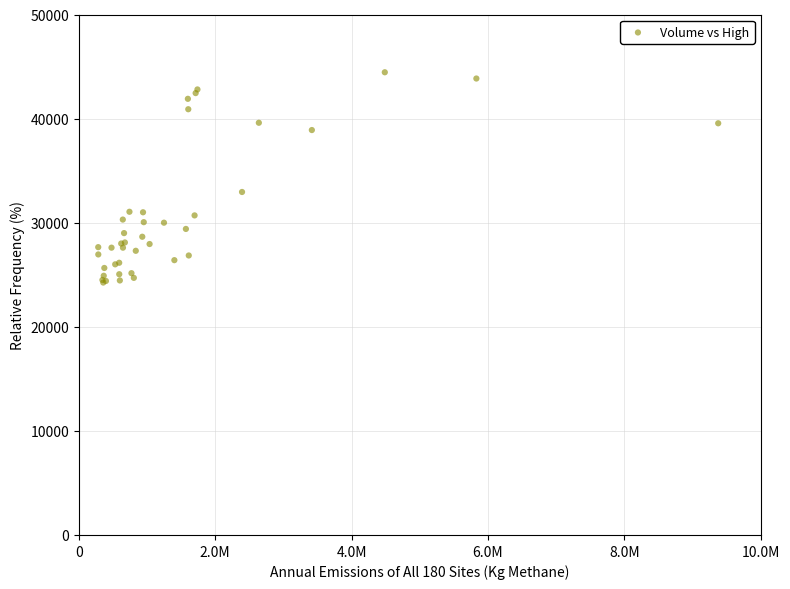

What Y value in the scatter plot is closest to 34350?

32950